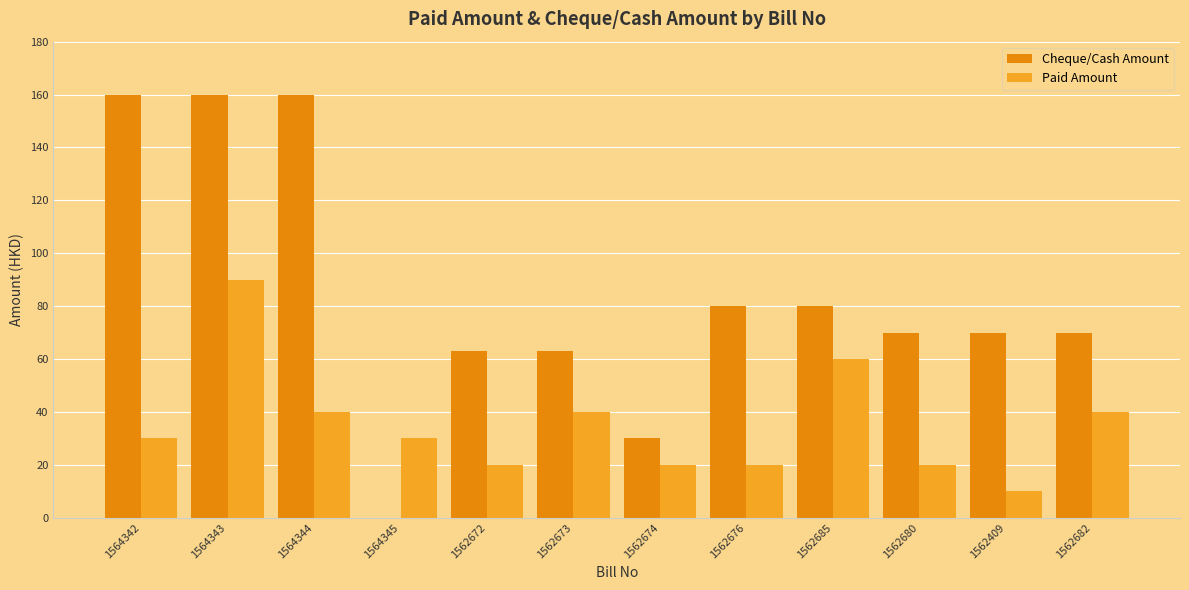

What is the sum of the Paid Amount values at 1564344 and 1564345?

70